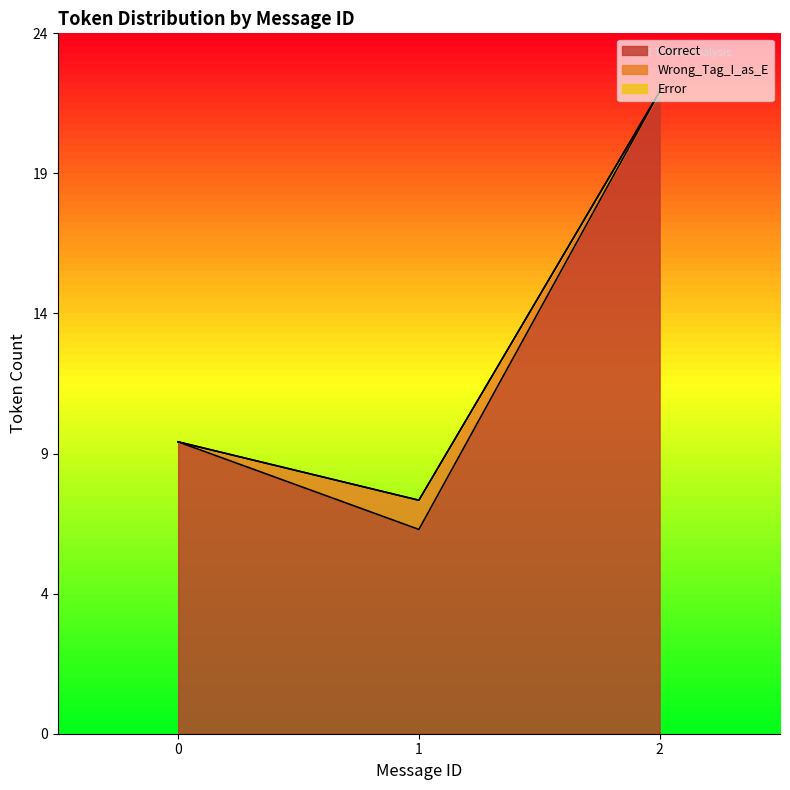

How many lines are shown in the chart?

3